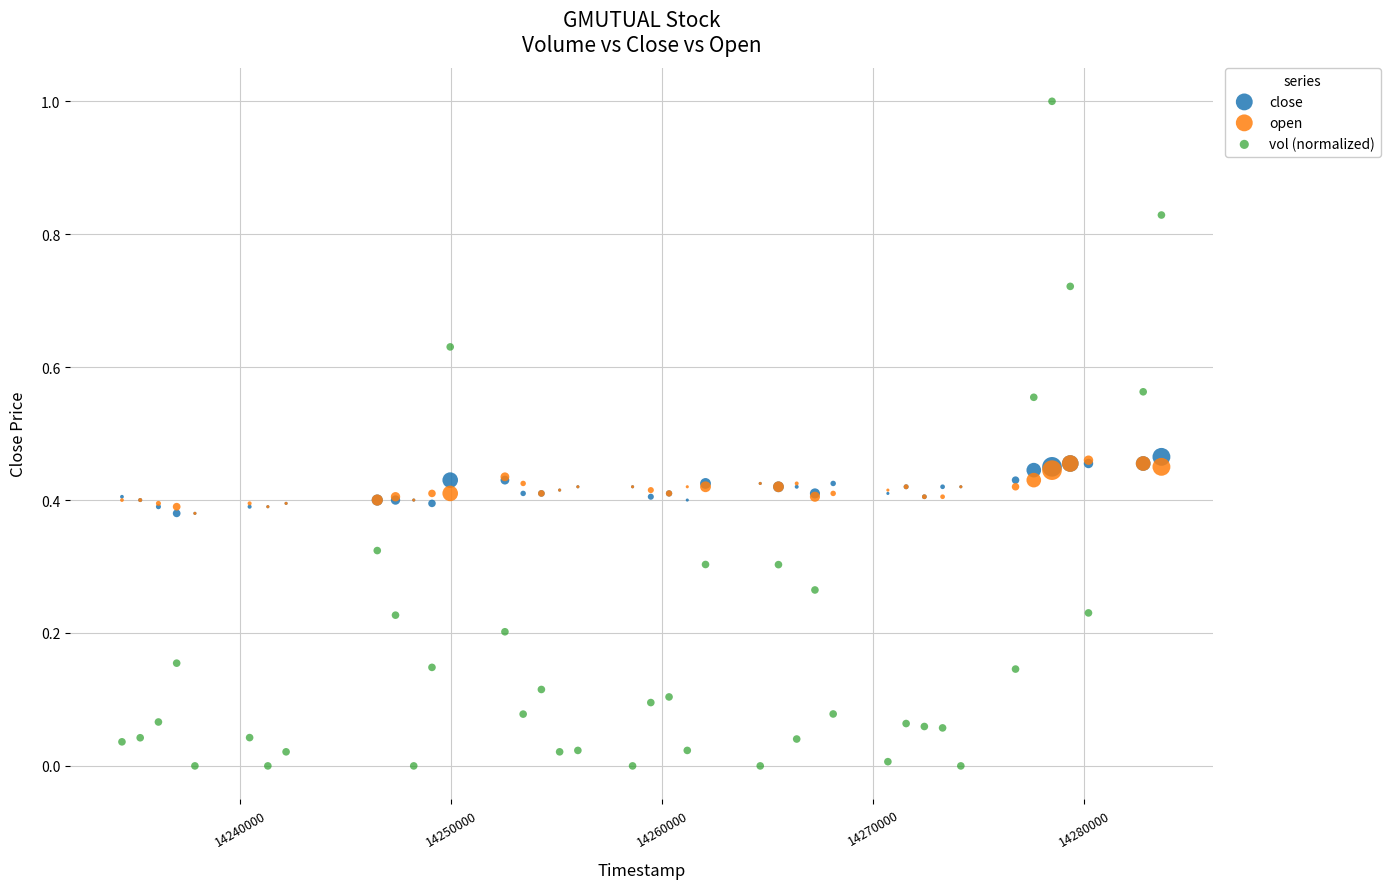

Which series has the largest Y range (max minus min)?

vol (normalized)